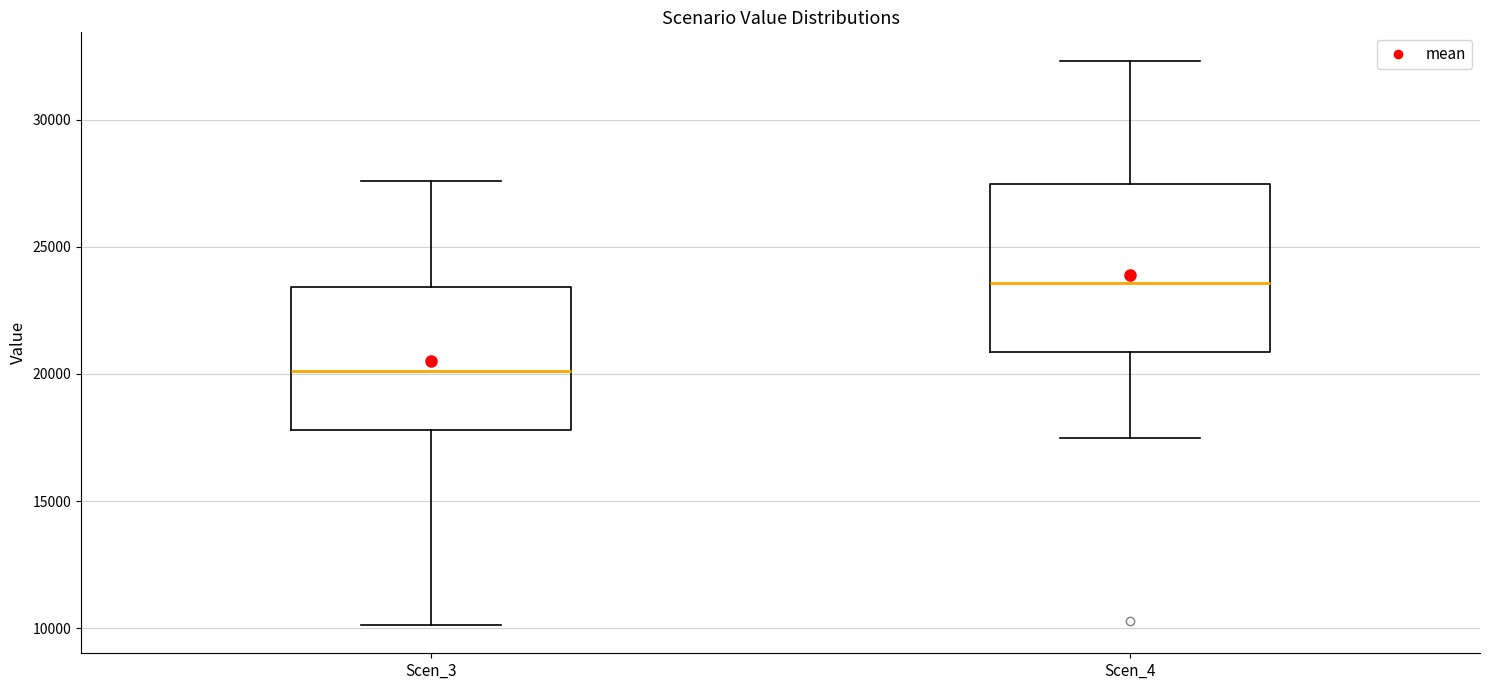

Which box is the tallest, from its lower edge to its upper edge?

Scen_4